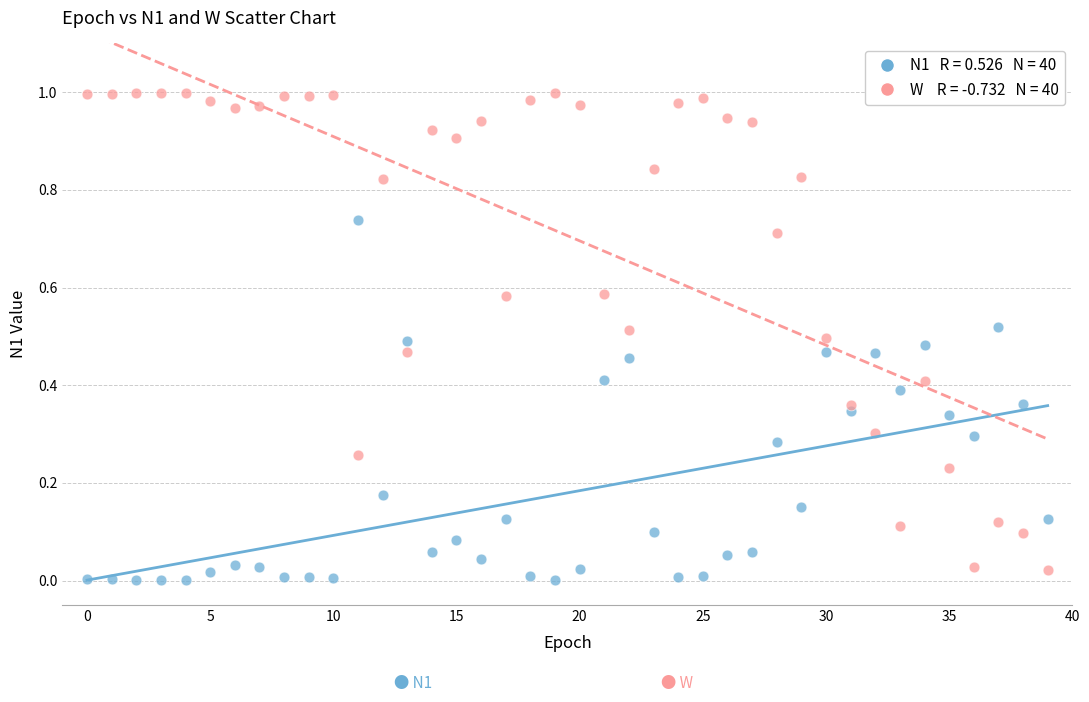

How many data points are displayed?

80